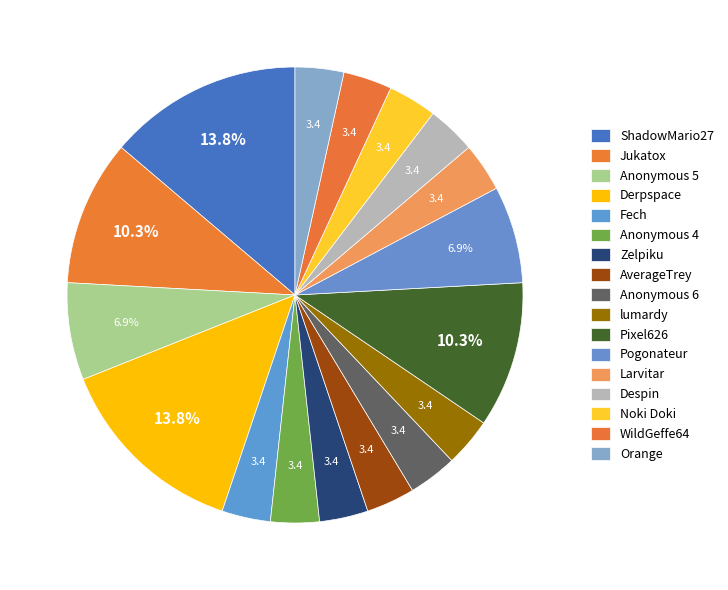

Which slice is the largest?

ShadowMario27